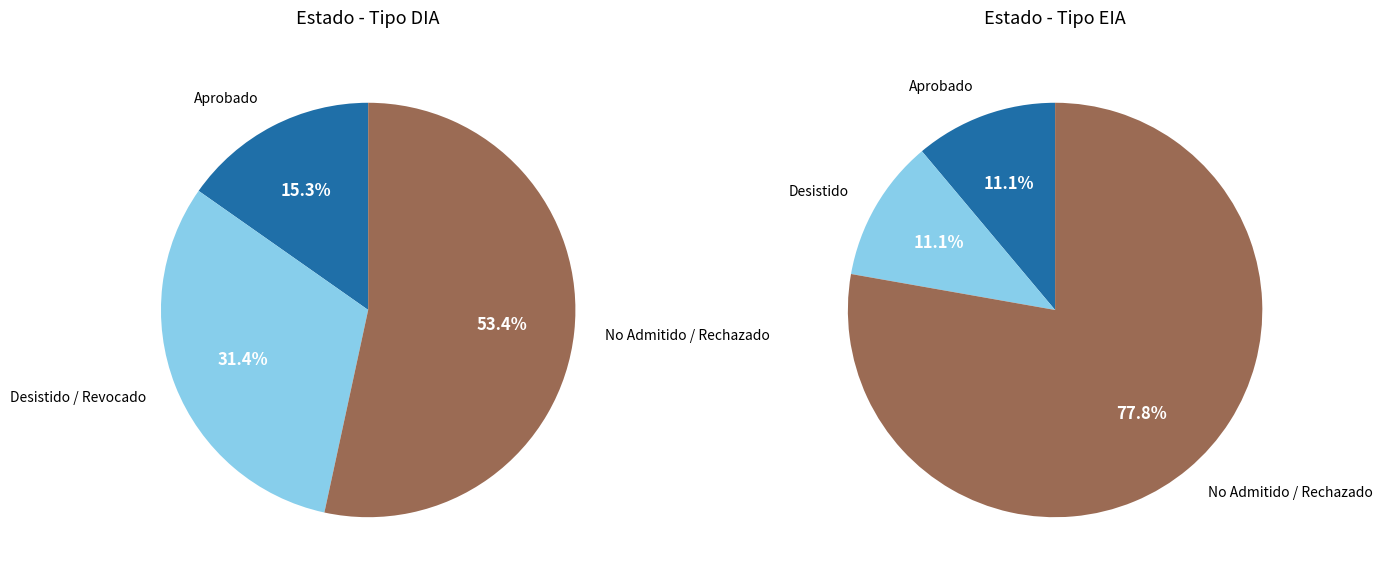

What is the change in value from DIA to EIA?

-100